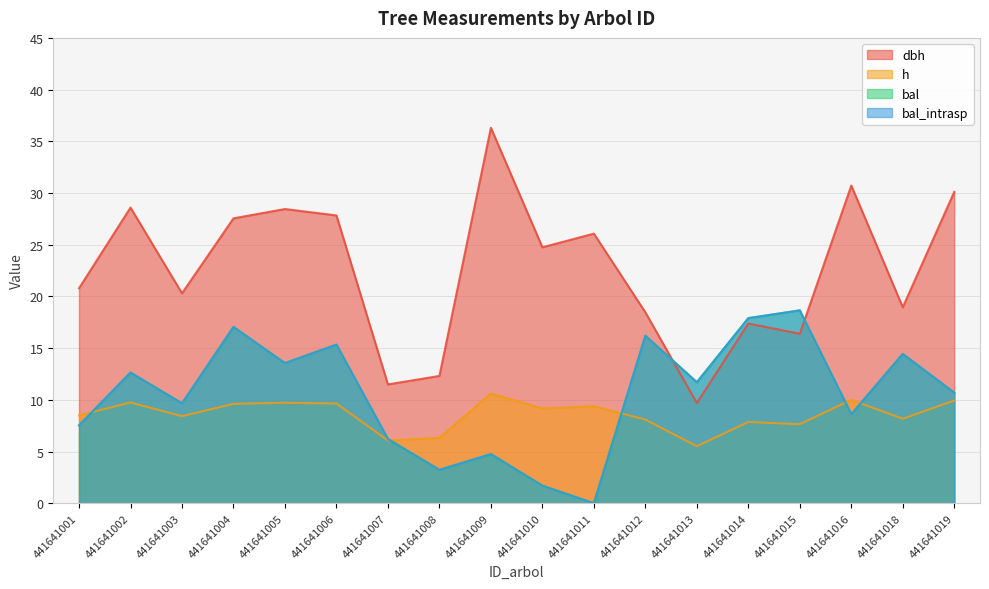

Reading left to right, list all the values displayed in this chart.

dbh: 441641001=20.8	441641002=28.6	441641003=20.3	441641004=27.6	441641005=28.4	441641006=27.8	441641007=11.5	441641008=12.3	441641009=36.3	441641010=24.8	441641011=26.1	441641012=18.5	441641013=9.7	441641014=17.4	441641015=16.4	441641016=30.7	441641018=18.9	441641019=30.1
h: 441641001=8.5	441641002=9.7	441641003=8.4	441641004=9.6	441641005=9.7	441641006=9.6	441641007=6.1	441641008=6.3	441641009=10.6	441641010=9.2	441641011=9.4	441641012=8.1	441641013=5.5	441641014=7.9	441641015=7.6	441641016=10.0	441641018=8.2	441641019=9.9
bal: 441641001=7.5	441641002=12.6	441641003=9.7	441641004=17.1	441641005=13.6	441641006=15.3	441641007=6.2	441641008=3.2	441641009=4.8	441641010=1.7	441641011=0.0	441641012=16.2	441641013=11.7	441641014=17.9	441641015=18.6	441641016=8.6	441641018=14.4	441641019=10.7
bal_intrasp: 441641001=7.5	441641002=12.6	441641003=9.7	441641004=17.1	441641005=13.6	441641006=15.3	441641007=6.2	441641008=3.2	441641009=4.8	441641010=1.7	441641011=0.0	441641012=16.2	441641013=11.7	441641014=17.9	441641015=18.6	441641016=8.6	441641018=14.4	441641019=10.7